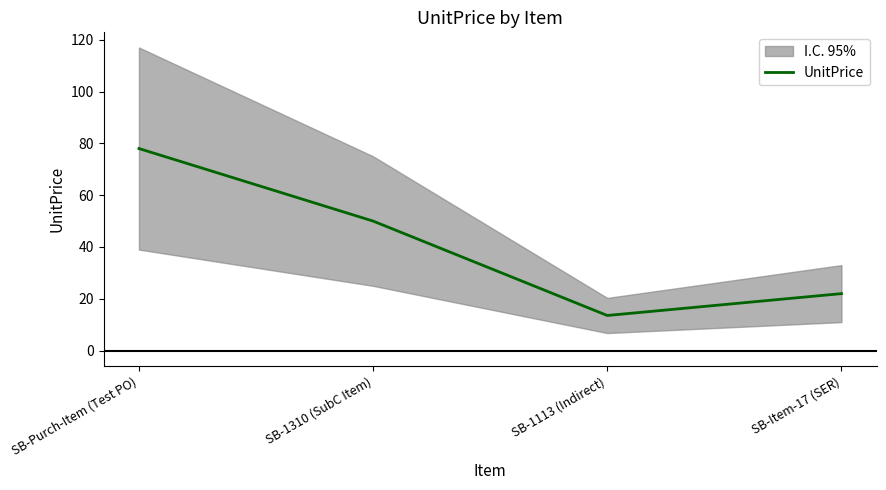

Where does the data first go above 50?

SB-Purch-Item (Test PO)